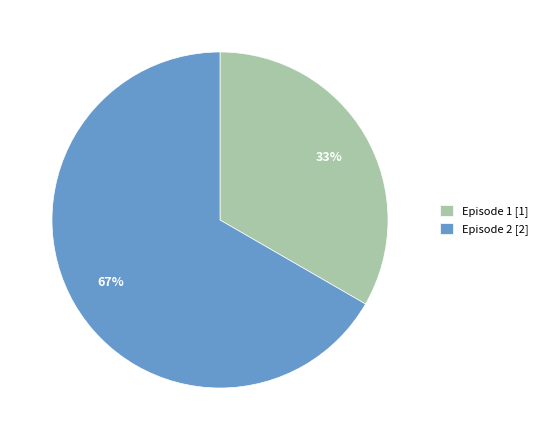

Combined, do Episode 1 and Episode 2 account for over 50%?

Yes